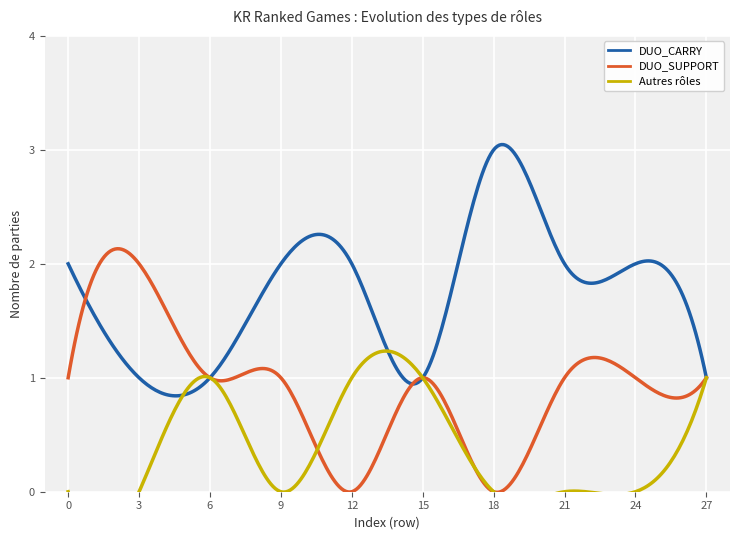

In DUO_CARRY, how many points are lower than both neighbors (excluding endpoints)?

3